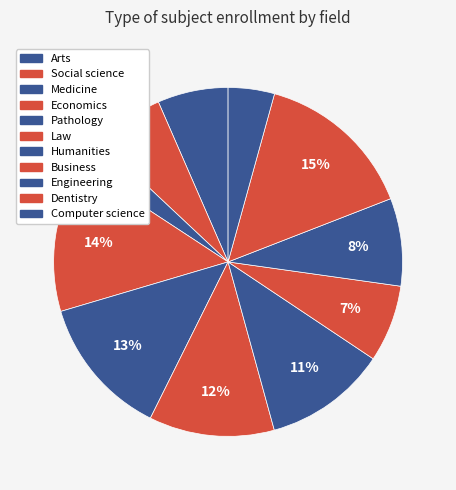

How many segments does this pie chart have?

11